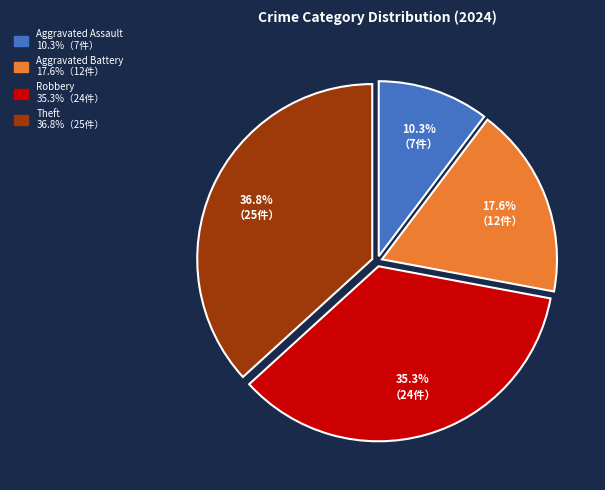

Which category has the biggest portion of the pie?

Theft